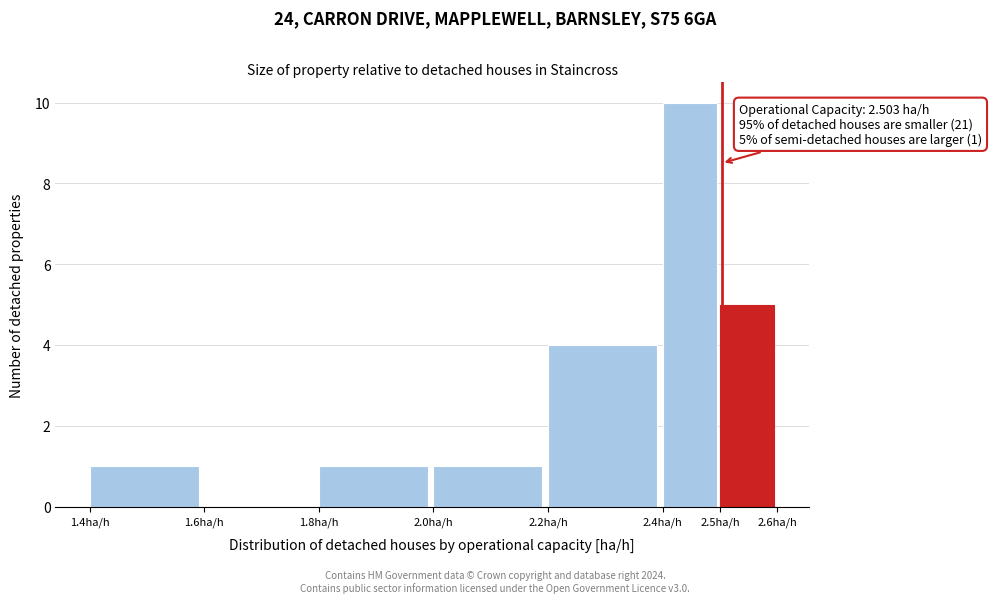

Over which range of the x-axis is the bar tallest?

2.4 to 2.5